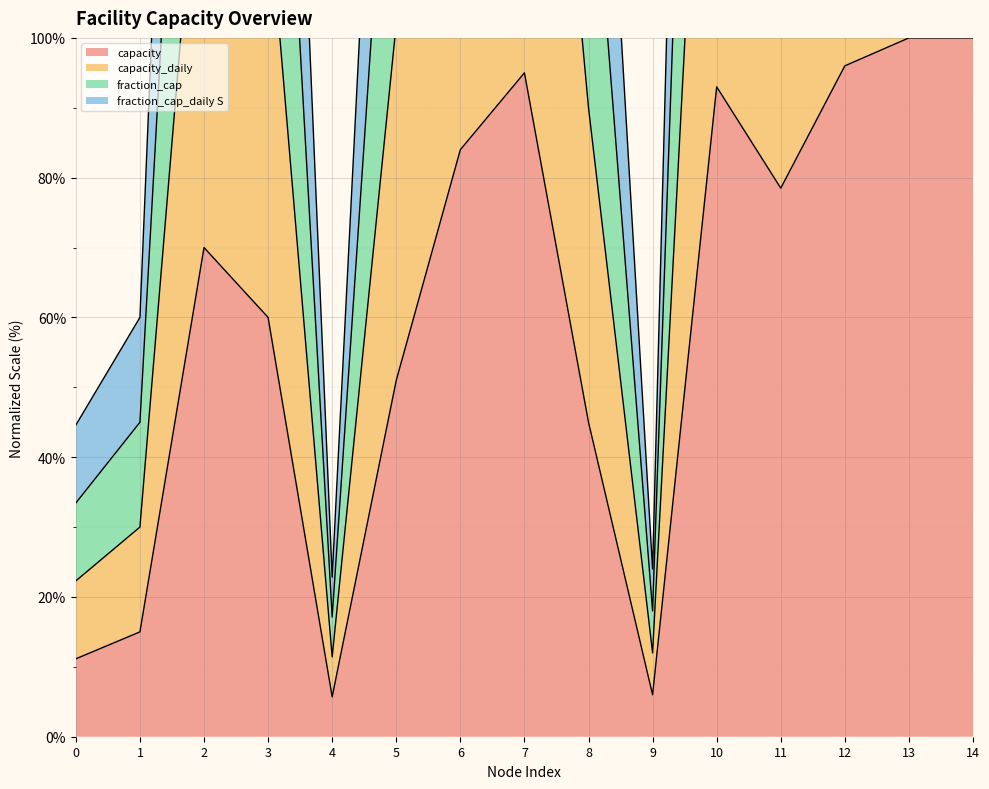

What is the average value of the capacity_daily series?

121.4